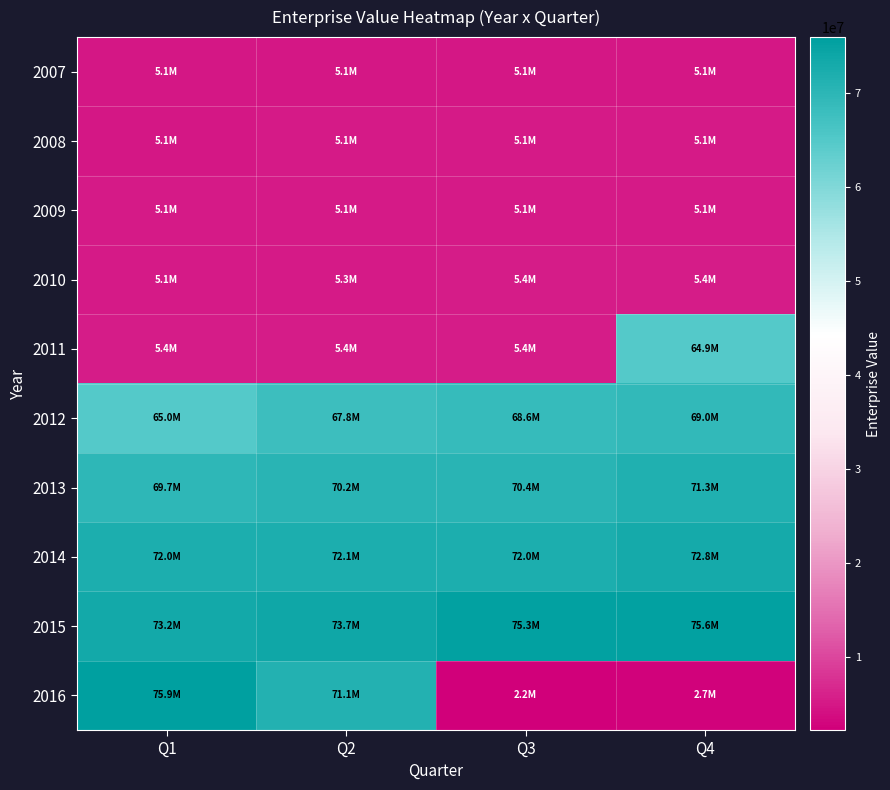

Which category has the highest value across all series?

Q1